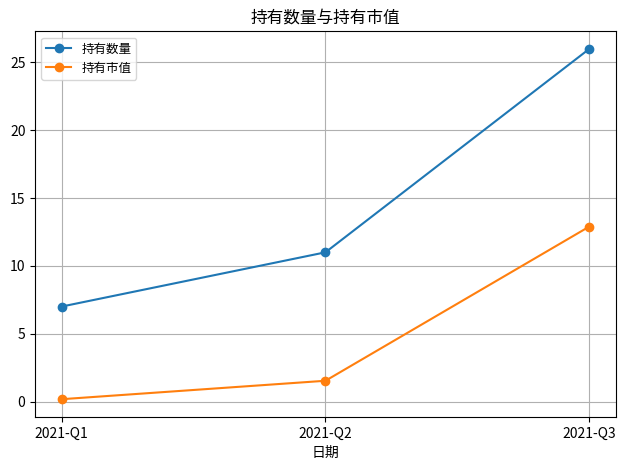

Rank the series by their maximum value, from lowest to highest.

持有市值, 持有数量